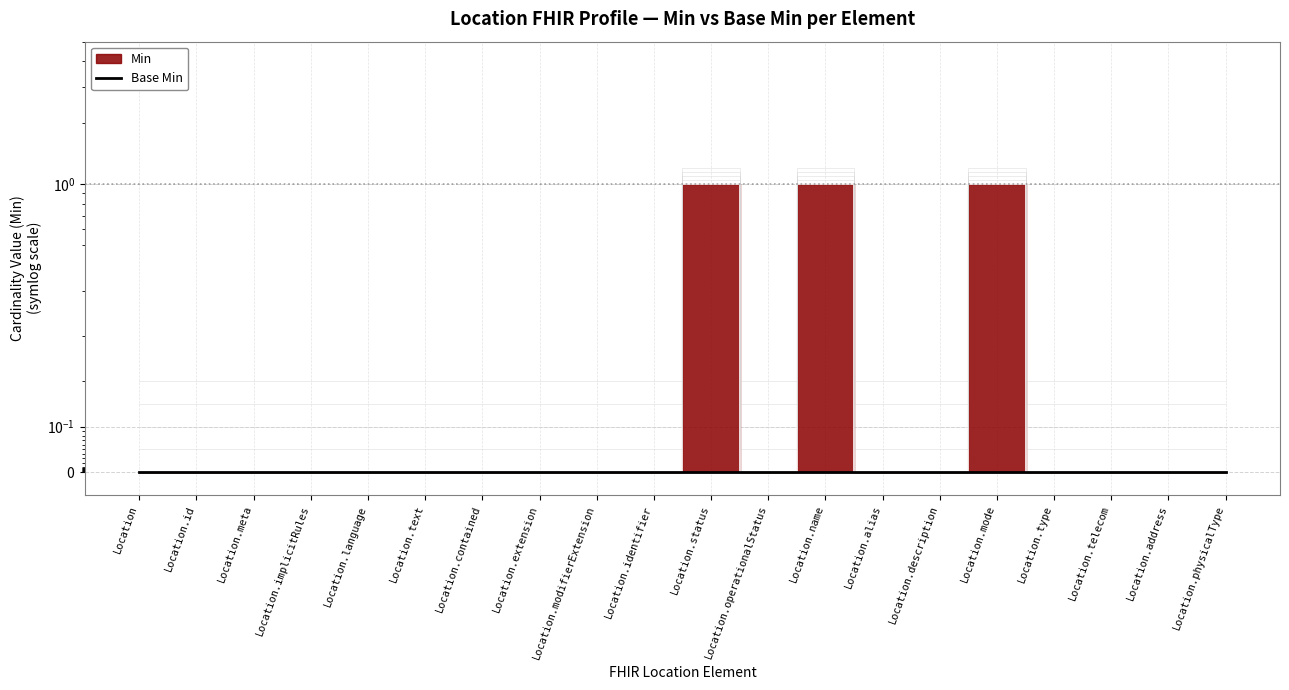

How many values are between 0 and 1?

17